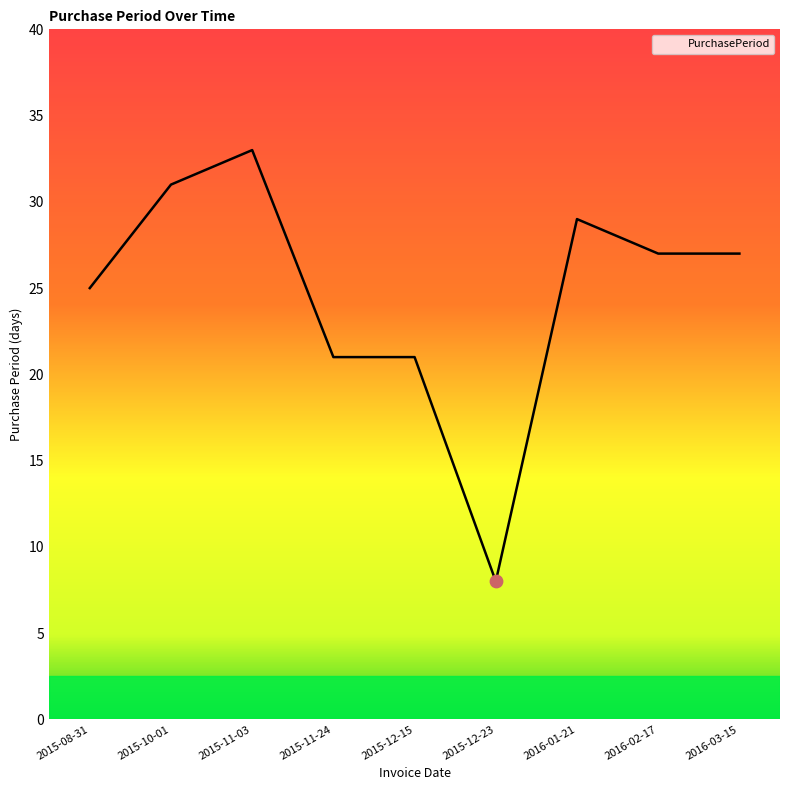

Approximately how many times larger is the value at 2015-12-15 compared to 2015-12-23?

2.6